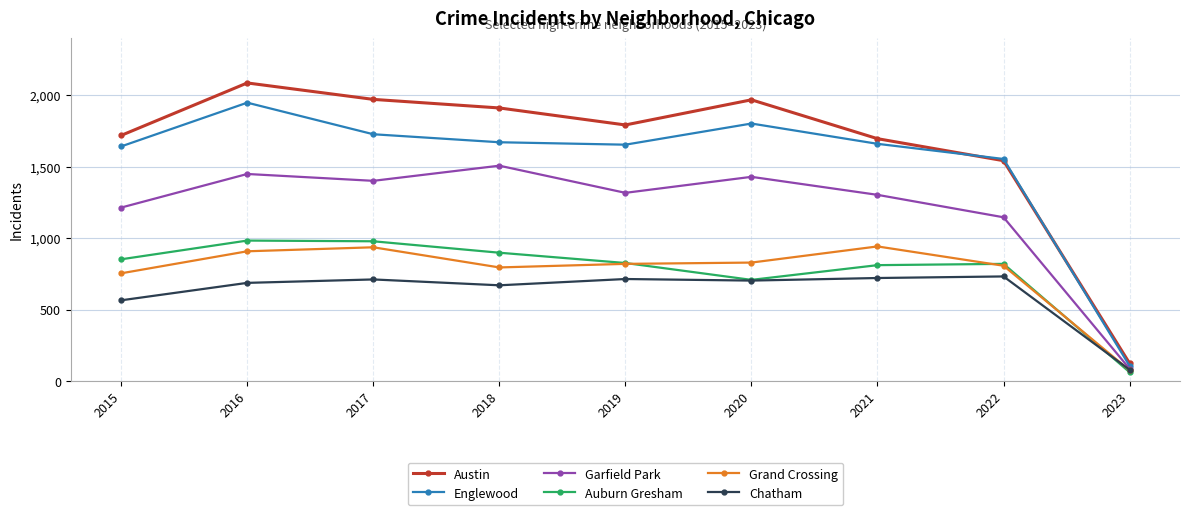

Which label corresponds to the smallest value in the chart?

2023